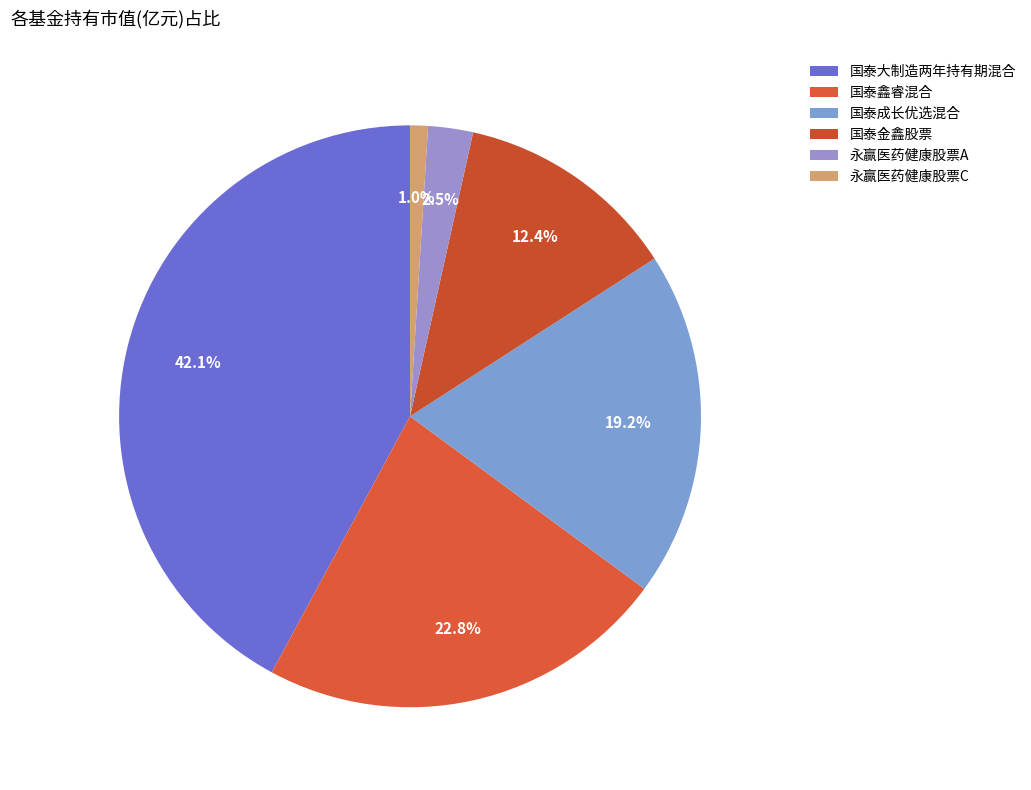

Between 国泰大制造两年持有期混合 and 国泰金鑫股票, which is larger?

国泰大制造两年持有期混合